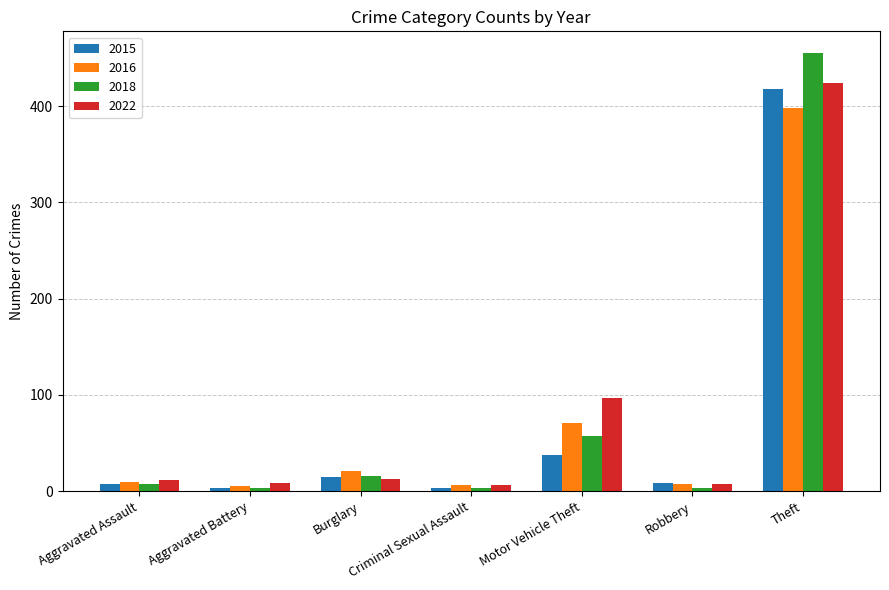

List the series in order of their overall mean, highest first.

2022, 2018, 2016, 2015